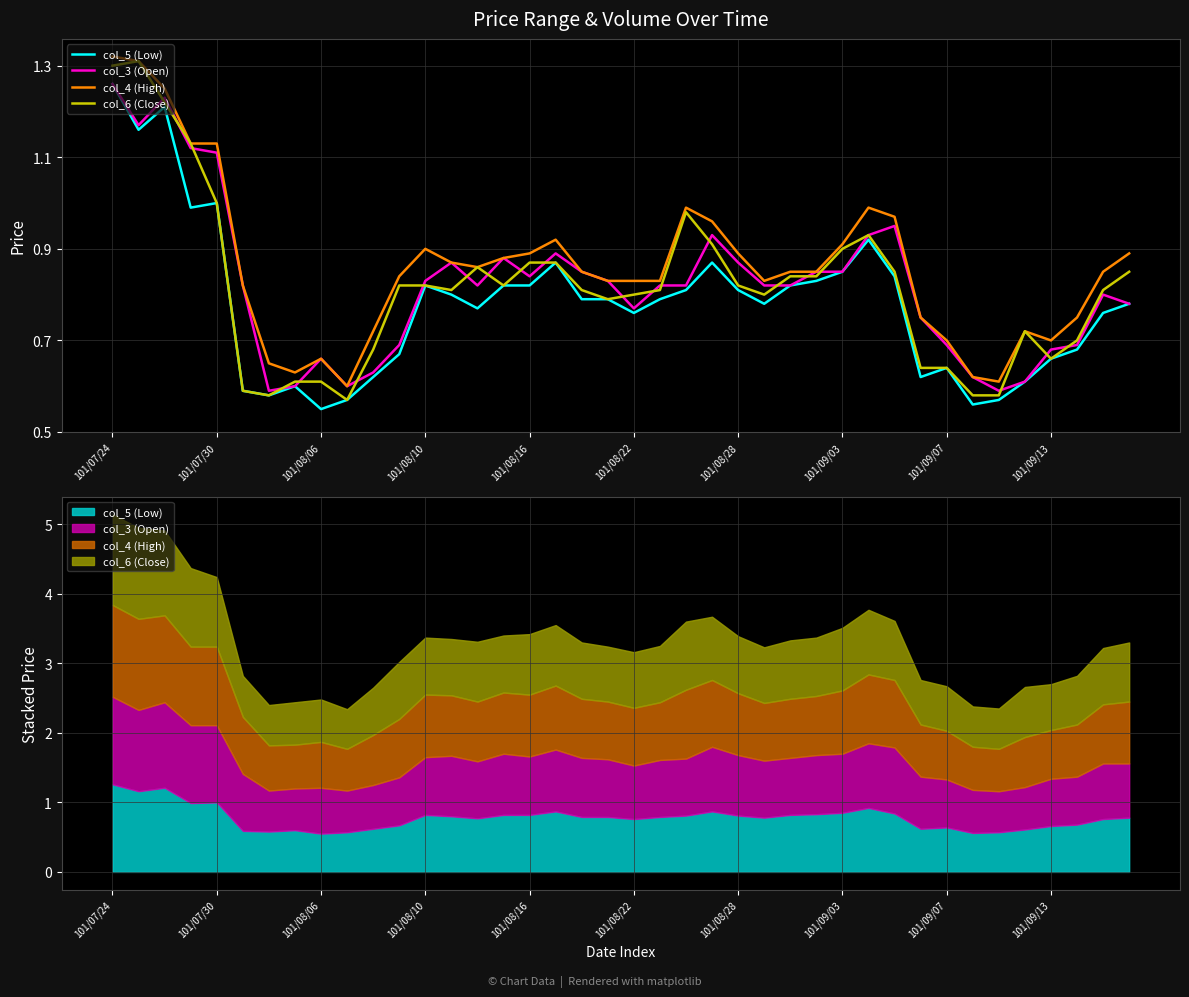

Count the number of categories in the chart.

40